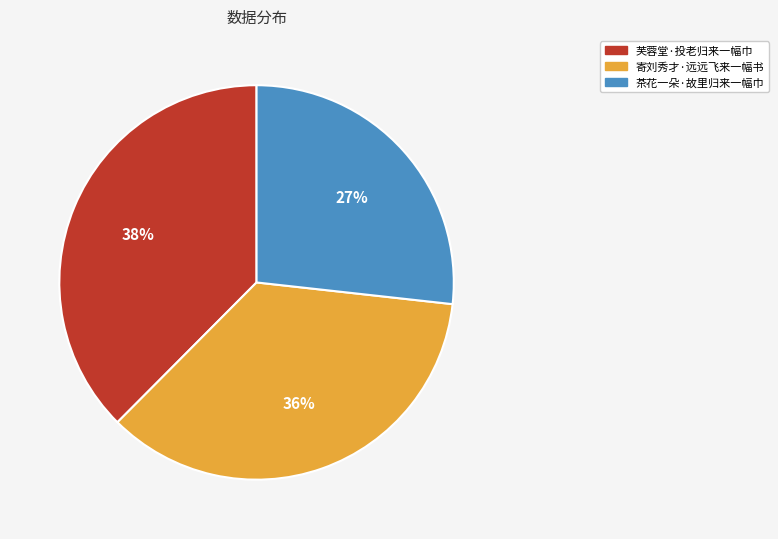

Combined, do 寄刘秀才·远远飞来一幅书 and 茶花一朵·故里归来一幅巾 account for over 50%?

Yes